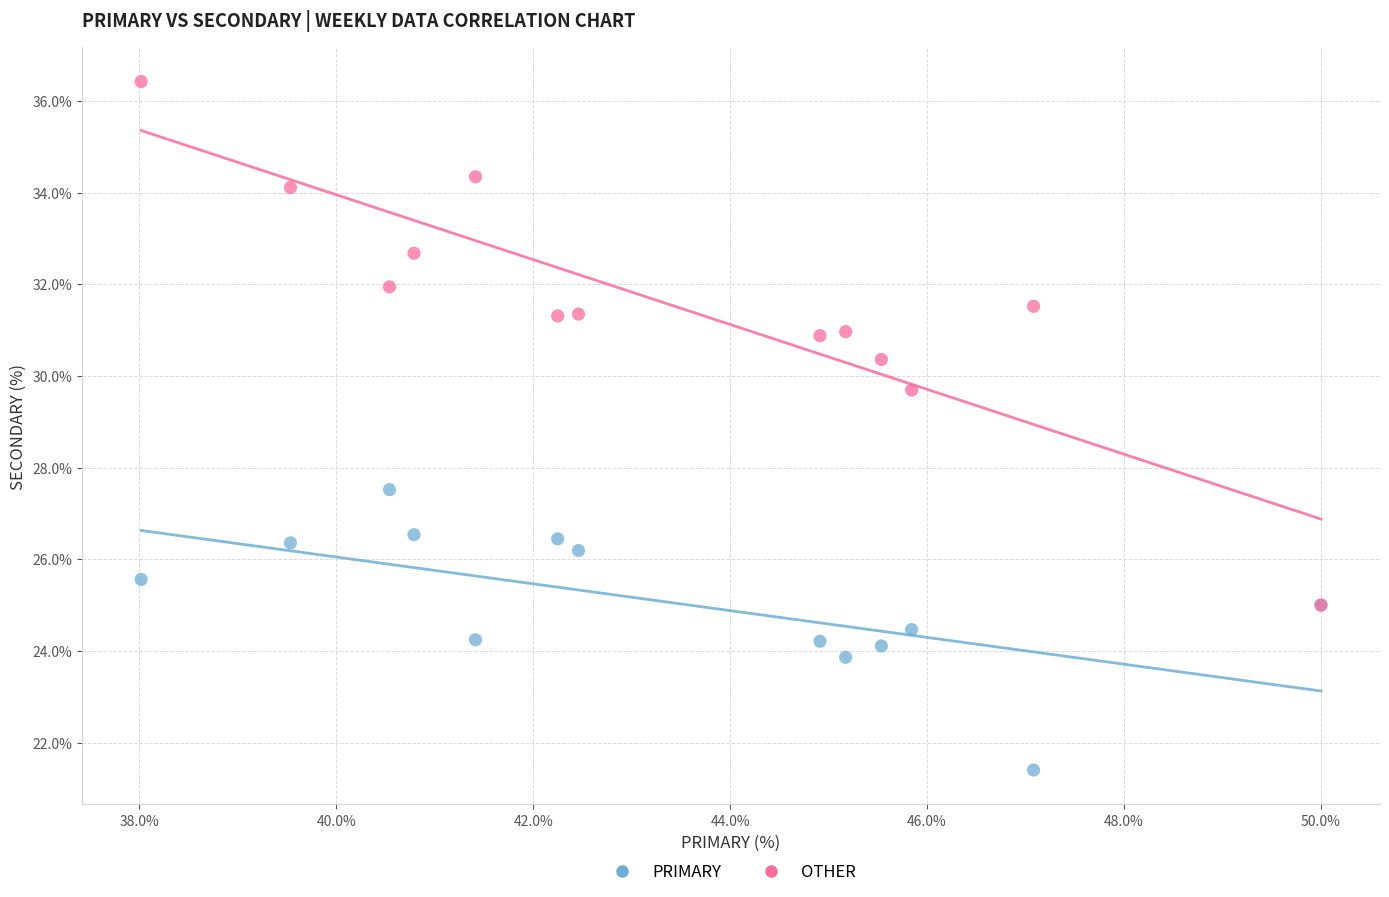

Across all series, what Y value is closest to 28?

27.5